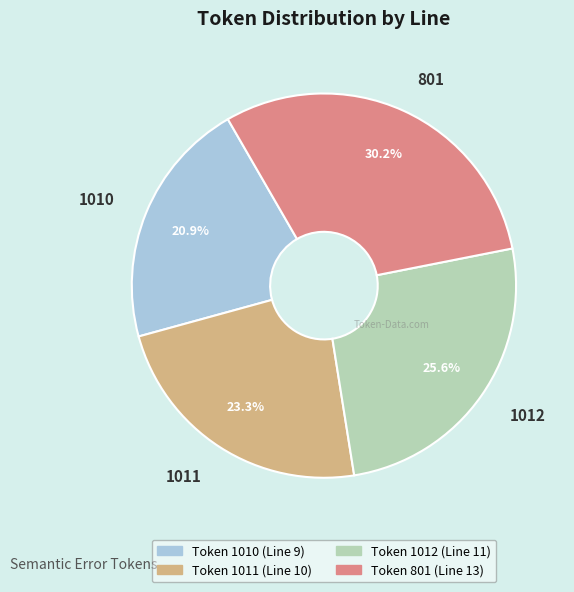

What is the total percentage of 1011 and 801?

53.5%